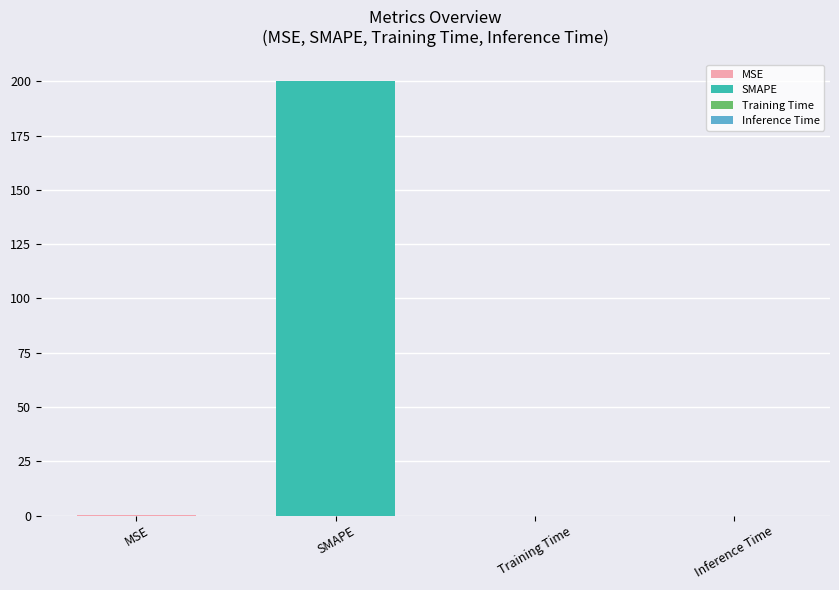

How many bars are there in total?

4